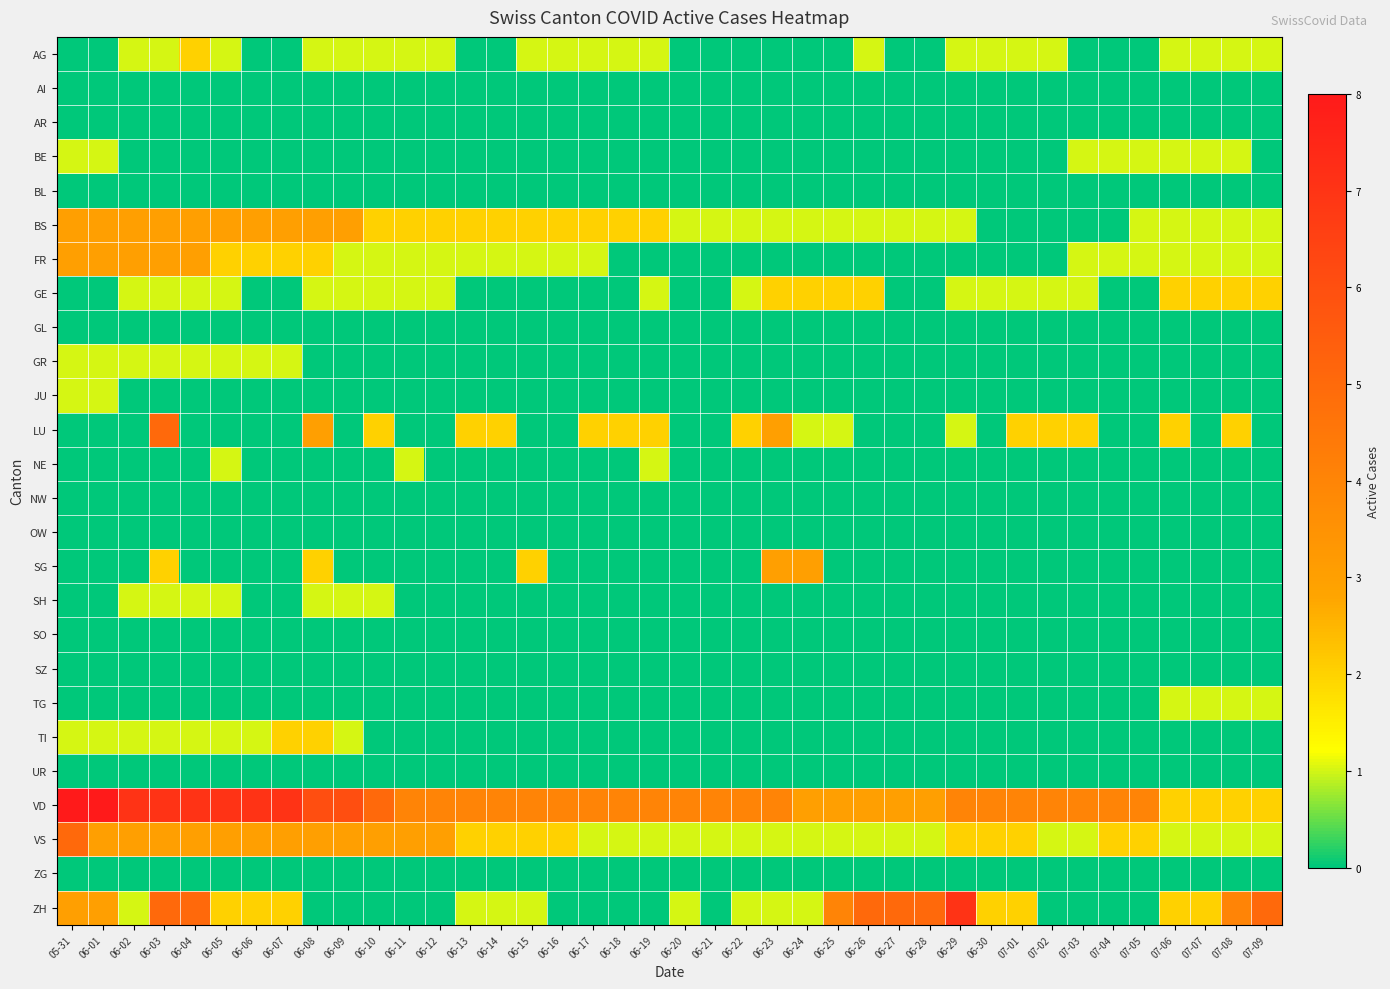

Reading right to left, what are all the values shown in this chart?

AG: 07-09=1	07-08=1	07-07=1	07-06=1	07-05=0	07-04=0	07-03=0	07-02=1	07-01=1	06-30=1	06-29=1	06-28=0	06-27=0	06-26=1	06-25=0	06-24=0	06-23=0	06-22=0	06-21=0	06-20=0	06-19=1	06-18=1	06-17=1	06-16=1	06-15=1	06-14=0	06-13=0	06-12=1	06-11=1	06-10=1	06-09=1	06-08=1	06-07=0	06-06=0	06-05=1	06-04=2	06-03=1	06-02=1	06-01=0	05-31=0
AI: 07-09=0	07-08=0	07-07=0	07-06=0	07-05=0	07-04=0	07-03=0	07-02=0	07-01=0	06-30=0	06-29=0	06-28=0	06-27=0	06-26=0	06-25=0	06-24=0	06-23=0	06-22=0	06-21=0	06-20=0	06-19=0	06-18=0	06-17=0	06-16=0	06-15=0	06-14=0	06-13=0	06-12=0	06-11=0	06-10=0	06-09=0	06-08=0	06-07=0	06-06=0	06-05=0	06-04=0	06-03=0	06-02=0	06-01=0	05-31=0
AR: 07-09=0	07-08=0	07-07=0	07-06=0	07-05=0	07-04=0	07-03=0	07-02=0	07-01=0	06-30=0	06-29=0	06-28=0	06-27=0	06-26=0	06-25=0	06-24=0	06-23=0	06-22=0	06-21=0	06-20=0	06-19=0	06-18=0	06-17=0	06-16=0	06-15=0	06-14=0	06-13=0	06-12=0	06-11=0	06-10=0	06-09=0	06-08=0	06-07=0	06-06=0	06-05=0	06-04=0	06-03=0	06-02=0	06-01=0	05-31=0
BE: 07-09=0	07-08=1	07-07=1	07-06=1	07-05=1	07-04=1	07-03=1	07-02=0	07-01=0	06-30=0	06-29=0	06-28=0	06-27=0	06-26=0	06-25=0	06-24=0	06-23=0	06-22=0	06-21=0	06-20=0	06-19=0	06-18=0	06-17=0	06-16=0	06-15=0	06-14=0	06-13=0	06-12=0	06-11=0	06-10=0	06-09=0	06-08=0	06-07=0	06-06=0	06-05=0	06-04=0	06-03=0	06-02=0	06-01=1	05-31=1
BL: 07-09=0	07-08=0	07-07=0	07-06=0	07-05=0	07-04=0	07-03=0	07-02=0	07-01=0	06-30=0	06-29=0	06-28=0	06-27=0	06-26=0	06-25=0	06-24=0	06-23=0	06-22=0	06-21=0	06-20=0	06-19=0	06-18=0	06-17=0	06-16=0	06-15=0	06-14=0	06-13=0	06-12=0	06-11=0	06-10=0	06-09=0	06-08=0	06-07=0	06-06=0	06-05=0	06-04=0	06-03=0	06-02=0	06-01=0	05-31=0
BS: 07-09=1	07-08=1	07-07=1	07-06=1	07-05=1	07-04=0	07-03=0	07-02=0	07-01=0	06-30=0	06-29=1	06-28=1	06-27=1	06-26=1	06-25=1	06-24=1	06-23=1	06-22=1	06-21=1	06-20=1	06-19=2	06-18=2	06-17=2	06-16=2	06-15=2	06-14=2	06-13=2	06-12=2	06-11=2	06-10=2	06-09=3	06-08=3	06-07=3	06-06=3	06-05=3	06-04=3	06-03=3	06-02=3	06-01=3	05-31=3
FR: 07-09=1	07-08=1	07-07=1	07-06=1	07-05=1	07-04=1	07-03=1	07-02=0	07-01=0	06-30=0	06-29=0	06-28=0	06-27=0	06-26=0	06-25=0	06-24=0	06-23=0	06-22=0	06-21=0	06-20=0	06-19=0	06-18=0	06-17=1	06-16=1	06-15=1	06-14=1	06-13=1	06-12=1	06-11=1	06-10=1	06-09=1	06-08=2	06-07=2	06-06=2	06-05=2	06-04=3	06-03=3	06-02=3	06-01=3	05-31=3
GE: 07-09=2	07-08=2	07-07=2	07-06=2	07-05=0	07-04=0	07-03=1	07-02=1	07-01=1	06-30=1	06-29=1	06-28=0	06-27=0	06-26=2	06-25=2	06-24=2	06-23=2	06-22=1	06-21=0	06-20=0	06-19=1	06-18=0	06-17=0	06-16=0	06-15=0	06-14=0	06-13=0	06-12=1	06-11=1	06-10=1	06-09=1	06-08=1	06-07=0	06-06=0	06-05=1	06-04=1	06-03=1	06-02=1	06-01=0	05-31=0
GL: 07-09=0	07-08=0	07-07=0	07-06=0	07-05=0	07-04=0	07-03=0	07-02=0	07-01=0	06-30=0	06-29=0	06-28=0	06-27=0	06-26=0	06-25=0	06-24=0	06-23=0	06-22=0	06-21=0	06-20=0	06-19=0	06-18=0	06-17=0	06-16=0	06-15=0	06-14=0	06-13=0	06-12=0	06-11=0	06-10=0	06-09=0	06-08=0	06-07=0	06-06=0	06-05=0	06-04=0	06-03=0	06-02=0	06-01=0	05-31=0
GR: 07-09=0	07-08=0	07-07=0	07-06=0	07-05=0	07-04=0	07-03=0	07-02=0	07-01=0	06-30=0	06-29=0	06-28=0	06-27=0	06-26=0	06-25=0	06-24=0	06-23=0	06-22=0	06-21=0	06-20=0	06-19=0	06-18=0	06-17=0	06-16=0	06-15=0	06-14=0	06-13=0	06-12=0	06-11=0	06-10=0	06-09=0	06-08=0	06-07=1	06-06=1	06-05=1	06-04=1	06-03=1	06-02=1	06-01=1	05-31=1
JU: 07-09=0	07-08=0	07-07=0	07-06=0	07-05=0	07-04=0	07-03=0	07-02=0	07-01=0	06-30=0	06-29=0	06-28=0	06-27=0	06-26=0	06-25=0	06-24=0	06-23=0	06-22=0	06-21=0	06-20=0	06-19=0	06-18=0	06-17=0	06-16=0	06-15=0	06-14=0	06-13=0	06-12=0	06-11=0	06-10=0	06-09=0	06-08=0	06-07=0	06-06=0	06-05=0	06-04=0	06-03=0	06-02=0	06-01=1	05-31=1
LU: 07-09=0	07-08=2	07-07=0	07-06=2	07-05=0	07-04=0	07-03=2	07-02=2	07-01=2	06-30=0	06-29=1	06-28=0	06-27=0	06-26=0	06-25=1	06-24=1	06-23=3	06-22=2	06-21=0	06-20=0	06-19=2	06-18=2	06-17=2	06-16=0	06-15=0	06-14=2	06-13=2	06-12=0	06-11=0	06-10=2	06-09=0	06-08=3	06-07=0	06-06=0	06-05=0	06-04=0	06-03=5	06-02=0	06-01=0	05-31=0
NE: 07-09=0	07-08=0	07-07=0	07-06=0	07-05=0	07-04=0	07-03=0	07-02=0	07-01=0	06-30=0	06-29=0	06-28=0	06-27=0	06-26=0	06-25=0	06-24=0	06-23=0	06-22=0	06-21=0	06-20=0	06-19=1	06-18=0	06-17=0	06-16=0	06-15=0	06-14=0	06-13=0	06-12=0	06-11=1	06-10=0	06-09=0	06-08=0	06-07=0	06-06=0	06-05=1	06-04=0	06-03=0	06-02=0	06-01=0	05-31=0
NW: 07-09=0	07-08=0	07-07=0	07-06=0	07-05=0	07-04=0	07-03=0	07-02=0	07-01=0	06-30=0	06-29=0	06-28=0	06-27=0	06-26=0	06-25=0	06-24=0	06-23=0	06-22=0	06-21=0	06-20=0	06-19=0	06-18=0	06-17=0	06-16=0	06-15=0	06-14=0	06-13=0	06-12=0	06-11=0	06-10=0	06-09=0	06-08=0	06-07=0	06-06=0	06-05=0	06-04=0	06-03=0	06-02=0	06-01=0	05-31=0
OW: 07-09=0	07-08=0	07-07=0	07-06=0	07-05=0	07-04=0	07-03=0	07-02=0	07-01=0	06-30=0	06-29=0	06-28=0	06-27=0	06-26=0	06-25=0	06-24=0	06-23=0	06-22=0	06-21=0	06-20=0	06-19=0	06-18=0	06-17=0	06-16=0	06-15=0	06-14=0	06-13=0	06-12=0	06-11=0	06-10=0	06-09=0	06-08=0	06-07=0	06-06=0	06-05=0	06-04=0	06-03=0	06-02=0	06-01=0	05-31=0
SG: 07-09=0	07-08=0	07-07=0	07-06=0	07-05=0	07-04=0	07-03=0	07-02=0	07-01=0	06-30=0	06-29=0	06-28=0	06-27=0	06-26=0	06-25=0	06-24=3	06-23=3	06-22=0	06-21=0	06-20=0	06-19=0	06-18=0	06-17=0	06-16=0	06-15=2	06-14=0	06-13=0	06-12=0	06-11=0	06-10=0	06-09=0	06-08=2	06-07=0	06-06=0	06-05=0	06-04=0	06-03=2	06-02=0	06-01=0	05-31=0
SH: 07-09=0	07-08=0	07-07=0	07-06=0	07-05=0	07-04=0	07-03=0	07-02=0	07-01=0	06-30=0	06-29=0	06-28=0	06-27=0	06-26=0	06-25=0	06-24=0	06-23=0	06-22=0	06-21=0	06-20=0	06-19=0	06-18=0	06-17=0	06-16=0	06-15=0	06-14=0	06-13=0	06-12=0	06-11=0	06-10=1	06-09=1	06-08=1	06-07=0	06-06=0	06-05=1	06-04=1	06-03=1	06-02=1	06-01=0	05-31=0
SO: 07-09=0	07-08=0	07-07=0	07-06=0	07-05=0	07-04=0	07-03=0	07-02=0	07-01=0	06-30=0	06-29=0	06-28=0	06-27=0	06-26=0	06-25=0	06-24=0	06-23=0	06-22=0	06-21=0	06-20=0	06-19=0	06-18=0	06-17=0	06-16=0	06-15=0	06-14=0	06-13=0	06-12=0	06-11=0	06-10=0	06-09=0	06-08=0	06-07=0	06-06=0	06-05=0	06-04=0	06-03=0	06-02=0	06-01=0	05-31=0
SZ: 07-09=0	07-08=0	07-07=0	07-06=0	07-05=0	07-04=0	07-03=0	07-02=0	07-01=0	06-30=0	06-29=0	06-28=0	06-27=0	06-26=0	06-25=0	06-24=0	06-23=0	06-22=0	06-21=0	06-20=0	06-19=0	06-18=0	06-17=0	06-16=0	06-15=0	06-14=0	06-13=0	06-12=0	06-11=0	06-10=0	06-09=0	06-08=0	06-07=0	06-06=0	06-05=0	06-04=0	06-03=0	06-02=0	06-01=0	05-31=0
TG: 07-09=1	07-08=1	07-07=1	07-06=1	07-05=0	07-04=0	07-03=0	07-02=0	07-01=0	06-30=0	06-29=0	06-28=0	06-27=0	06-26=0	06-25=0	06-24=0	06-23=0	06-22=0	06-21=0	06-20=0	06-19=0	06-18=0	06-17=0	06-16=0	06-15=0	06-14=0	06-13=0	06-12=0	06-11=0	06-10=0	06-09=0	06-08=0	06-07=0	06-06=0	06-05=0	06-04=0	06-03=0	06-02=0	06-01=0	05-31=0
TI: 07-09=0	07-08=0	07-07=0	07-06=0	07-05=0	07-04=0	07-03=0	07-02=0	07-01=0	06-30=0	06-29=0	06-28=0	06-27=0	06-26=0	06-25=0	06-24=0	06-23=0	06-22=0	06-21=0	06-20=0	06-19=0	06-18=0	06-17=0	06-16=0	06-15=0	06-14=0	06-13=0	06-12=0	06-11=0	06-10=0	06-09=1	06-08=2	06-07=2	06-06=1	06-05=1	06-04=1	06-03=1	06-02=1	06-01=1	05-31=1
UR: 07-09=0	07-08=0	07-07=0	07-06=0	07-05=0	07-04=0	07-03=0	07-02=0	07-01=0	06-30=0	06-29=0	06-28=0	06-27=0	06-26=0	06-25=0	06-24=0	06-23=0	06-22=0	06-21=0	06-20=0	06-19=0	06-18=0	06-17=0	06-16=0	06-15=0	06-14=0	06-13=0	06-12=0	06-11=0	06-10=0	06-09=0	06-08=0	06-07=0	06-06=0	06-05=0	06-04=0	06-03=0	06-02=0	06-01=0	05-31=0
VD: 07-09=2	07-08=2	07-07=2	07-06=2	07-05=4	07-04=4	07-03=4	07-02=4	07-01=4	06-30=4	06-29=4	06-28=3	06-27=3	06-26=3	06-25=3	06-24=3	06-23=4	06-22=4	06-21=4	06-20=4	06-19=4	06-18=4	06-17=4	06-16=4	06-15=4	06-14=4	06-13=4	06-12=4	06-11=4	06-10=5	06-09=6	06-08=6	06-07=7	06-06=7	06-05=7	06-04=7	06-03=7	06-02=7	06-01=8	05-31=8
VS: 07-09=1	07-08=1	07-07=1	07-06=1	07-05=2	07-04=2	07-03=1	07-02=1	07-01=2	06-30=2	06-29=2	06-28=1	06-27=1	06-26=1	06-25=1	06-24=1	06-23=1	06-22=1	06-21=1	06-20=1	06-19=1	06-18=1	06-17=1	06-16=2	06-15=2	06-14=2	06-13=2	06-12=3	06-11=3	06-10=3	06-09=3	06-08=3	06-07=3	06-06=3	06-05=3	06-04=3	06-03=3	06-02=3	06-01=3	05-31=5
ZG: 07-09=0	07-08=0	07-07=0	07-06=0	07-05=0	07-04=0	07-03=0	07-02=0	07-01=0	06-30=0	06-29=0	06-28=0	06-27=0	06-26=0	06-25=0	06-24=0	06-23=0	06-22=0	06-21=0	06-20=0	06-19=0	06-18=0	06-17=0	06-16=0	06-15=0	06-14=0	06-13=0	06-12=0	06-11=0	06-10=0	06-09=0	06-08=0	06-07=0	06-06=0	06-05=0	06-04=0	06-03=0	06-02=0	06-01=0	05-31=0
ZH: 07-09=5	07-08=4	07-07=2	07-06=2	07-05=0	07-04=0	07-03=0	07-02=0	07-01=2	06-30=2	06-29=7	06-28=5	06-27=5	06-26=5	06-25=4	06-24=1	06-23=1	06-22=1	06-21=0	06-20=1	06-19=0	06-18=0	06-17=0	06-16=0	06-15=1	06-14=1	06-13=1	06-12=0	06-11=0	06-10=0	06-09=0	06-08=0	06-07=2	06-06=2	06-05=2	06-04=5	06-03=5	06-02=1	06-01=3	05-31=3